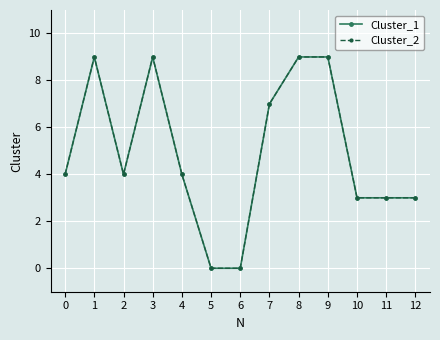

Does the chart have visible grid lines?

Yes